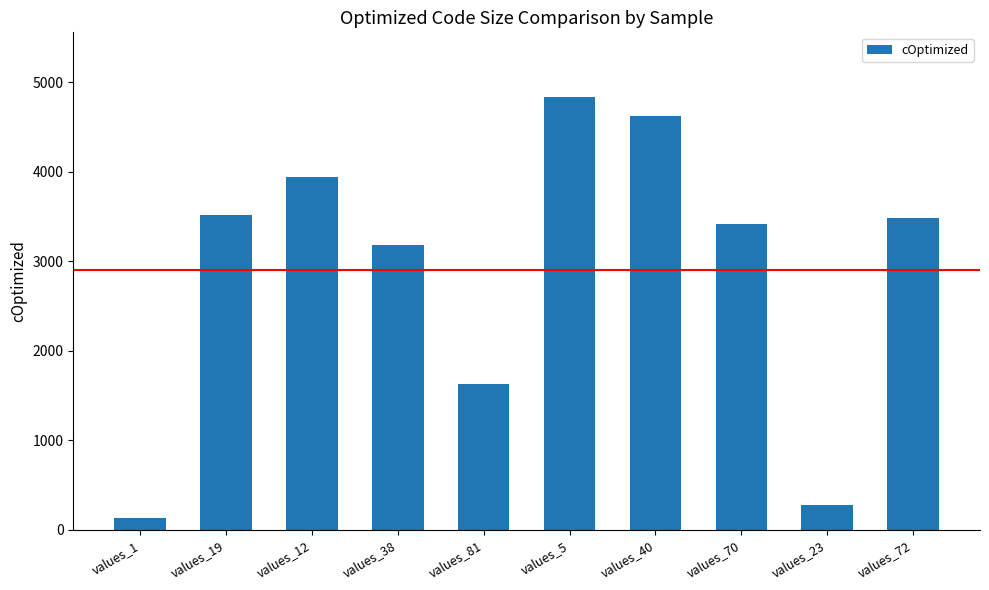

What is the smallest value displayed?

131